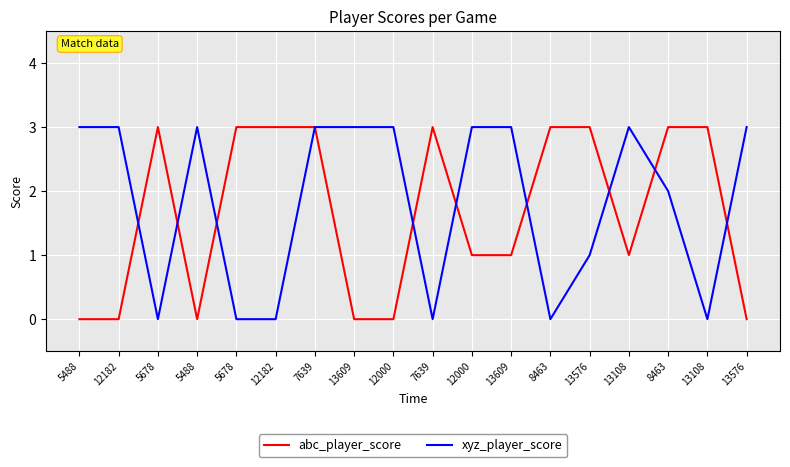

List the labels in order of abc_player_score value, smallest first.

5488, 12182, 5488, 13609, 12000, 13576, 12000, 13609, 13108, 5678, 5678, 12182, 7639, 7639, 8463, 13576, 8463, 13108